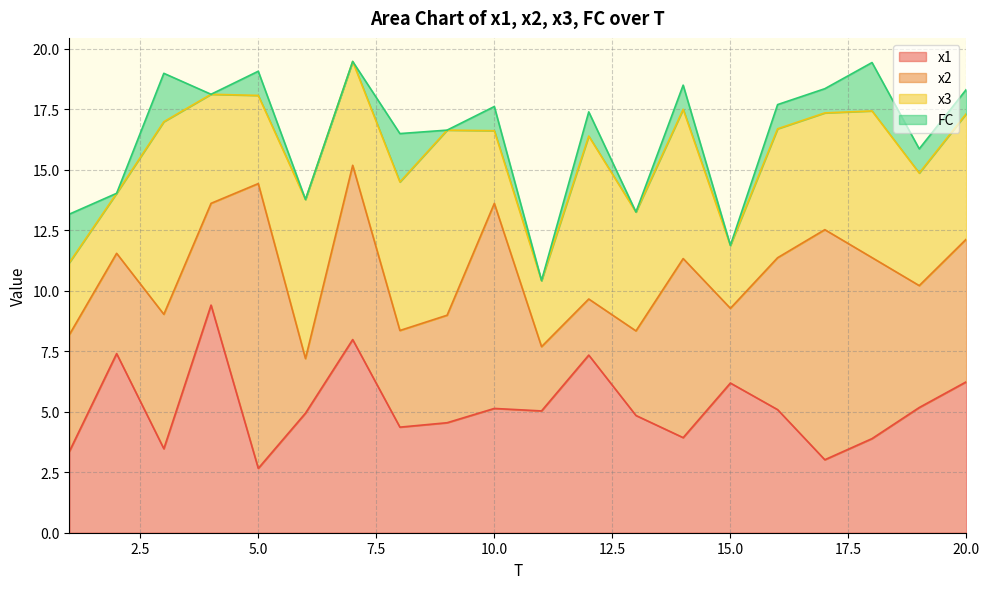

True or false: x2 has more than 2 points higher than both neighbors.

True